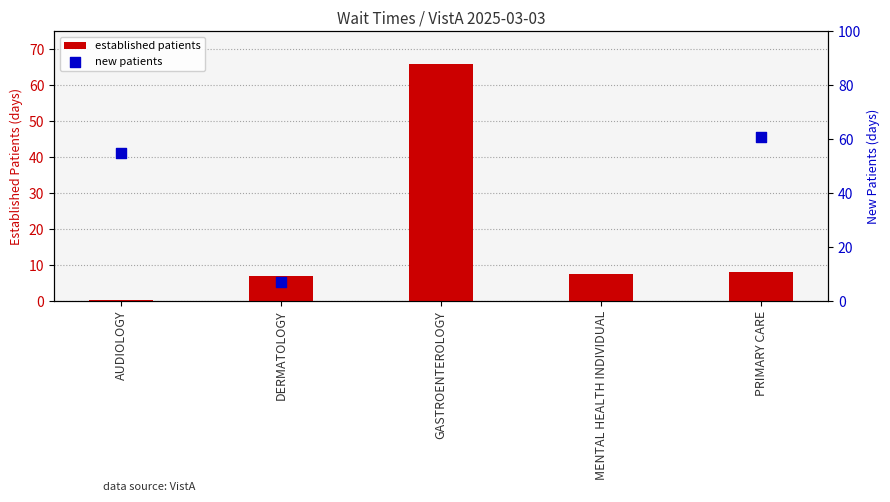

Which series has the largest total across all categories?

established patients